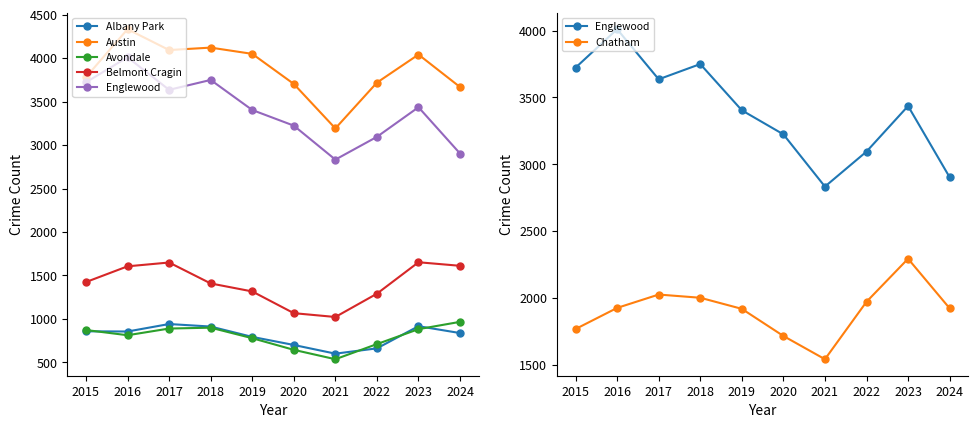

What value does the Englewood series have at 2024, to the nearest 100?

2900